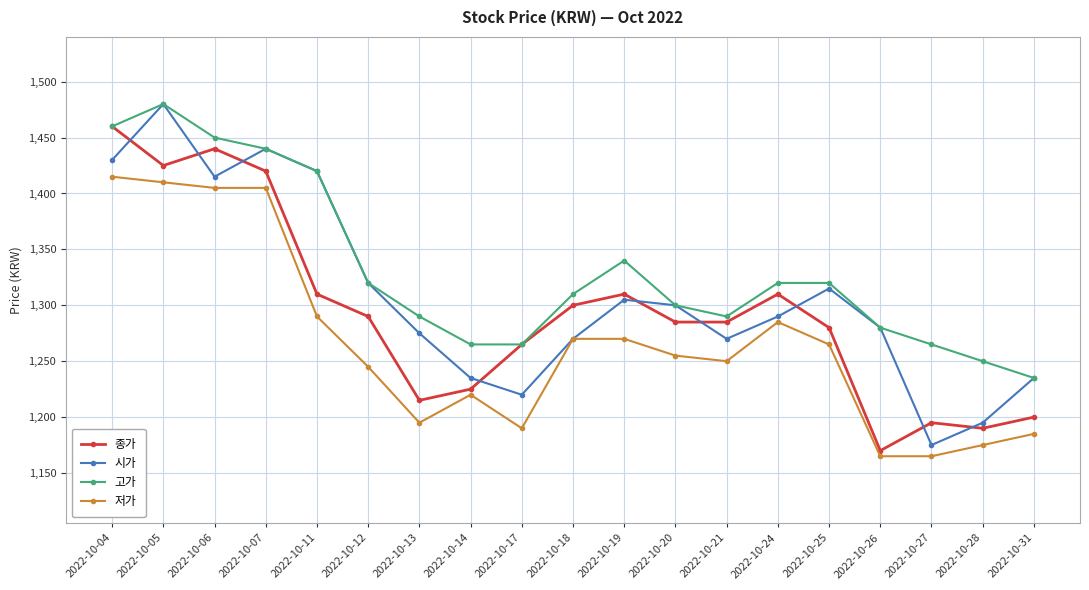

How many categories are shown in the chart?

19